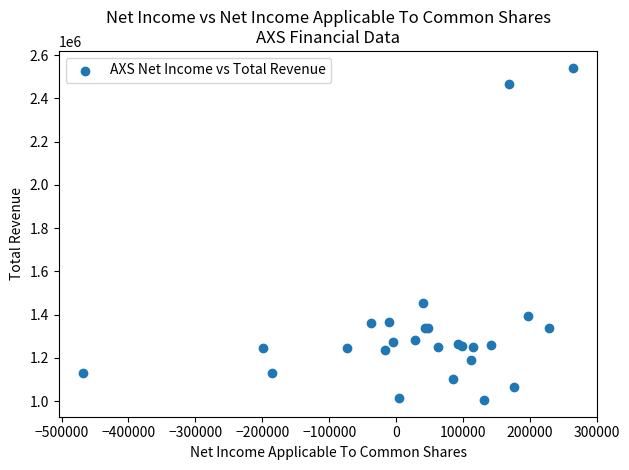

What Y value in the scatter plot is closest to 1773750?

1454500